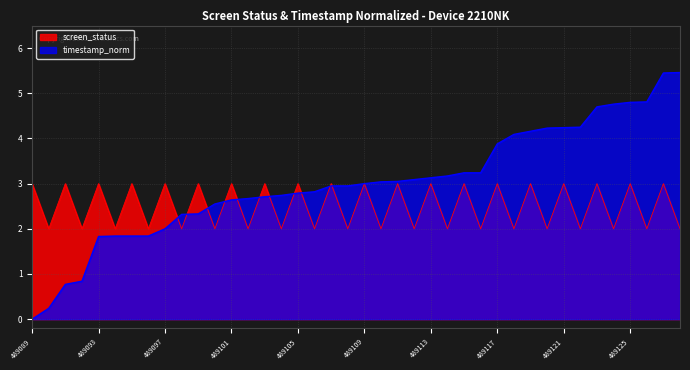

How many series are shown in this chart?

2